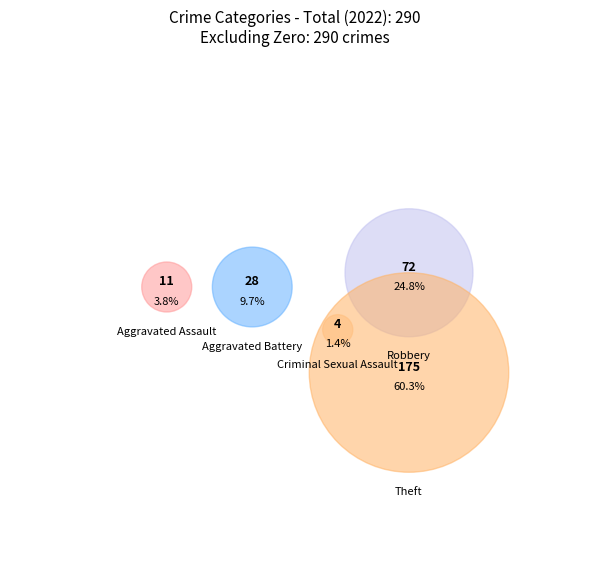

Does Homicide account for over 50% of the chart?

No